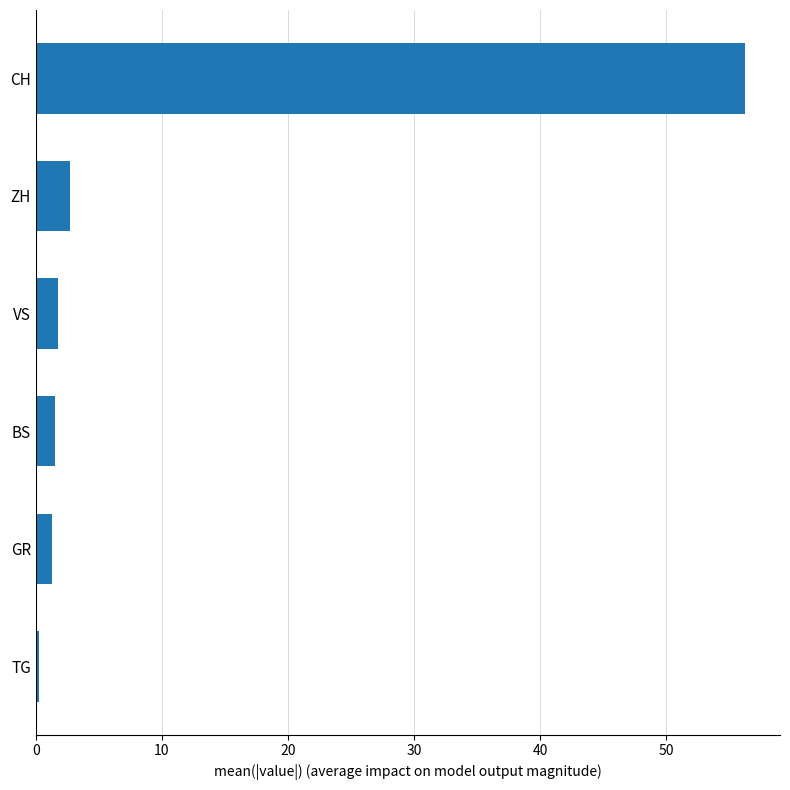

Which has a higher value, GR or CH?

CH